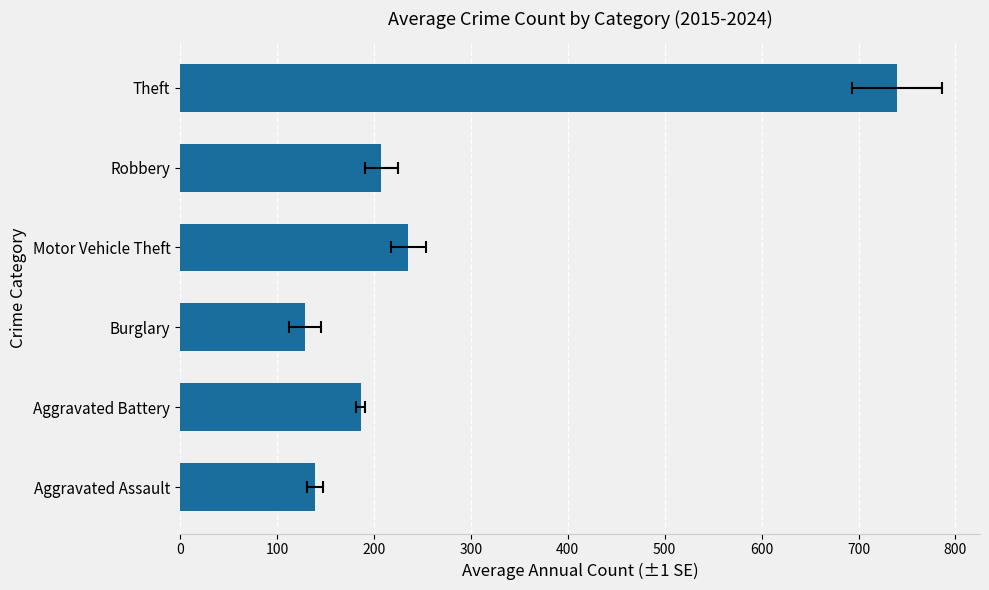

Which has a higher value, Aggravated Assault or Motor Vehicle Theft?

Motor Vehicle Theft